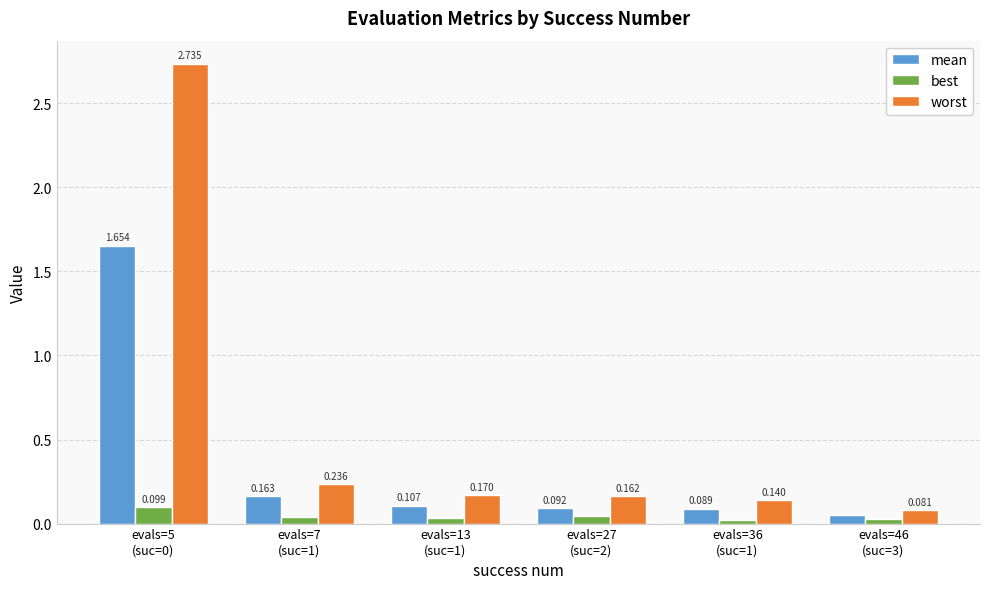

What position from the right is evals=36
(suc=1)?

2